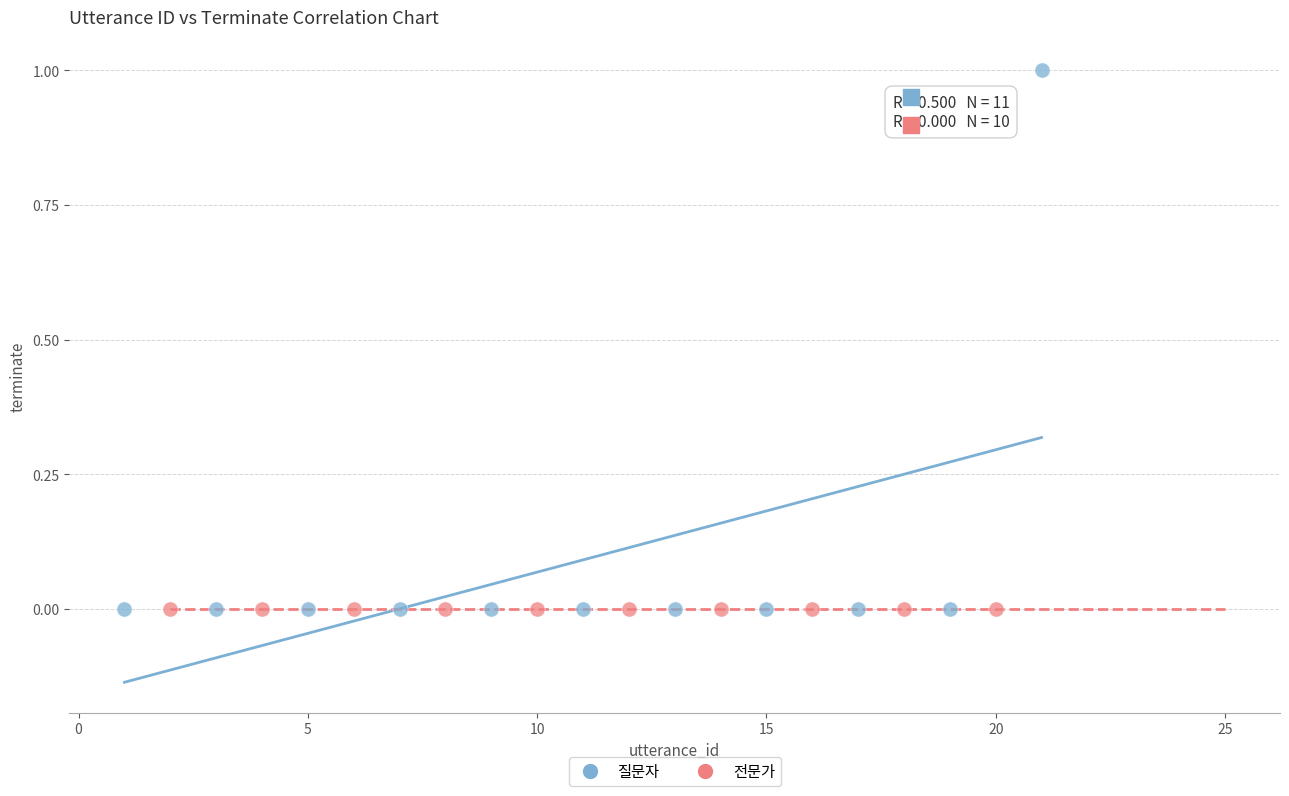

Which series reaches the maximum Y coordinate?

질문자